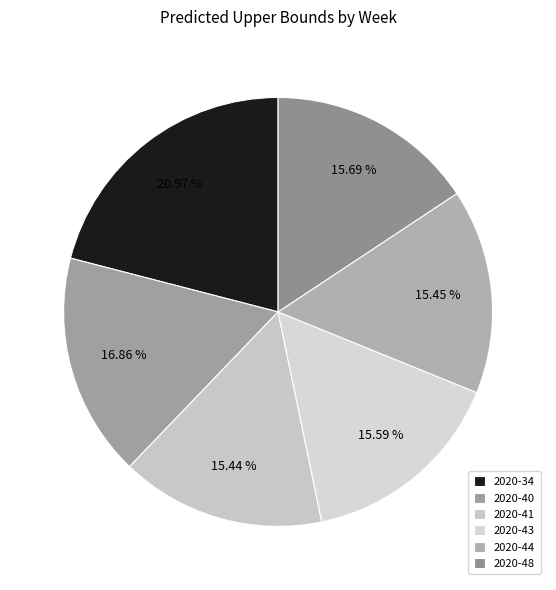

To the nearest percent, what percentage of the pie is 2020-48?

16%